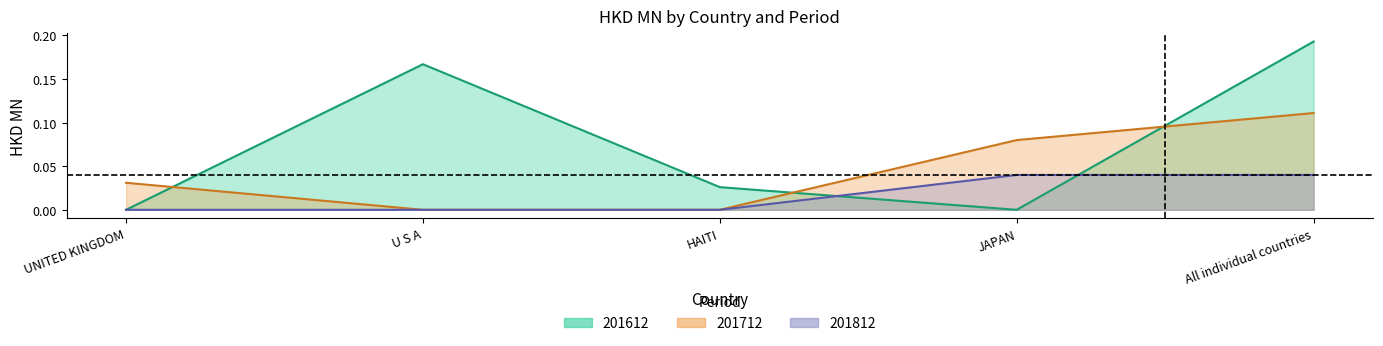

The value of 201612 at HAITI is 0.0. True or false?

True